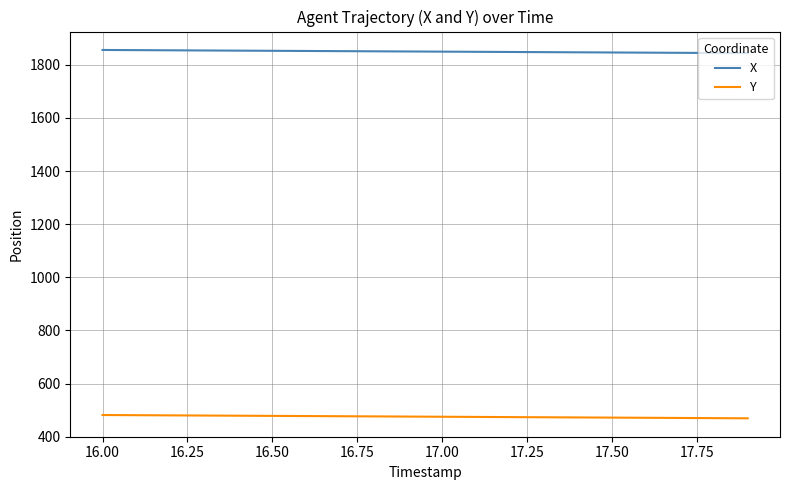

True or false: Y and X intersect in this chart.

False